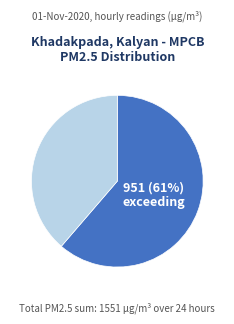

Is there a majority slice in this chart?

Yes